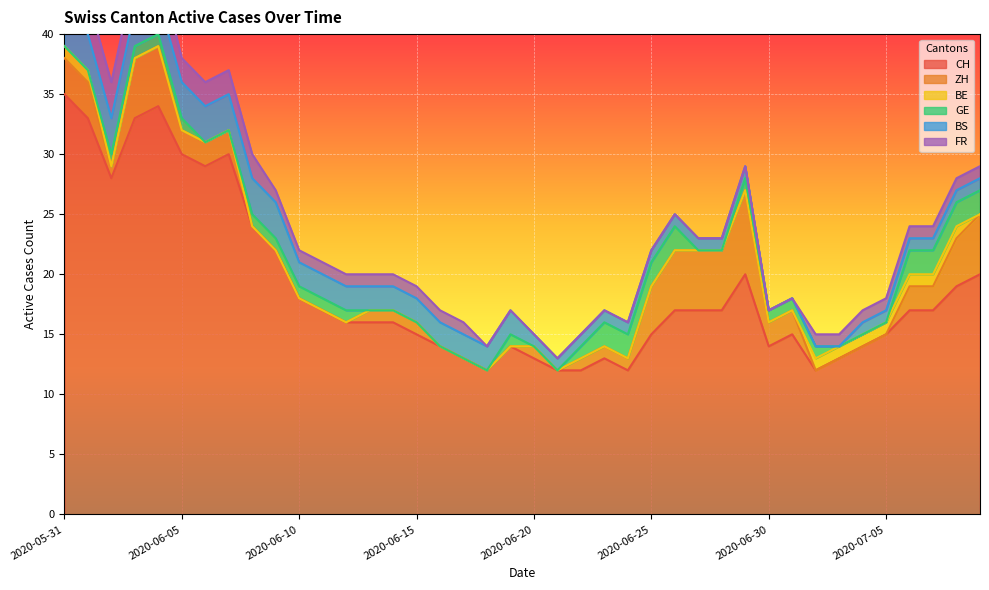

How many lines are shown in the chart?

6